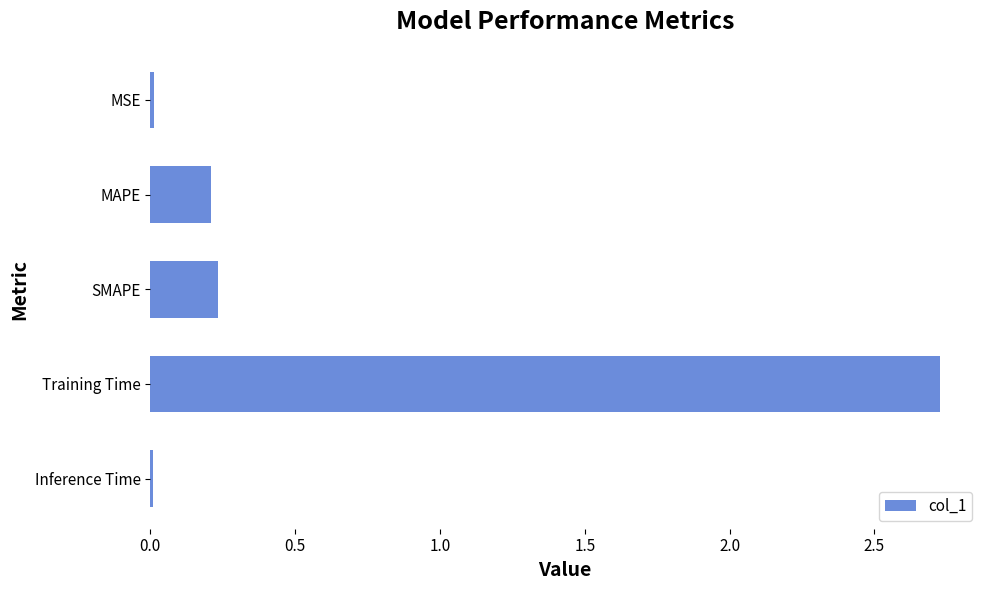

What is the average value?

0.6